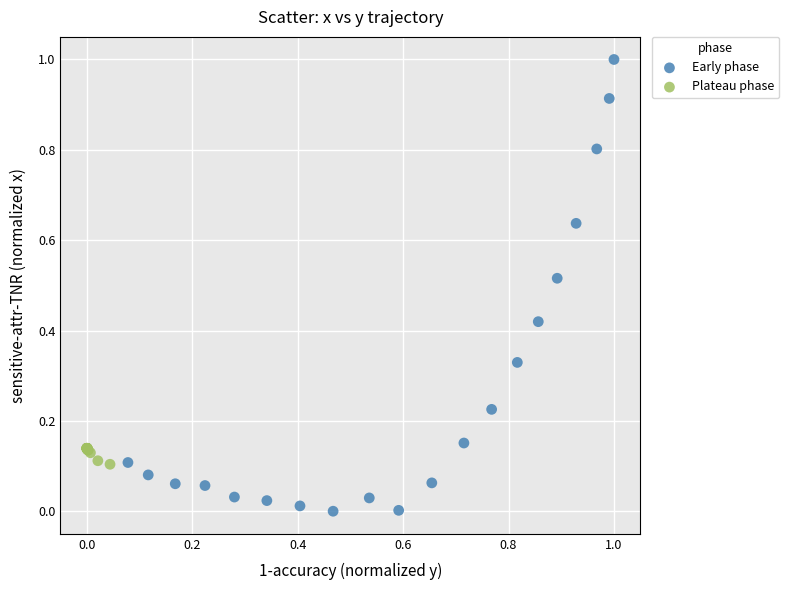

Which series reaches the maximum Y coordinate?

Early phase